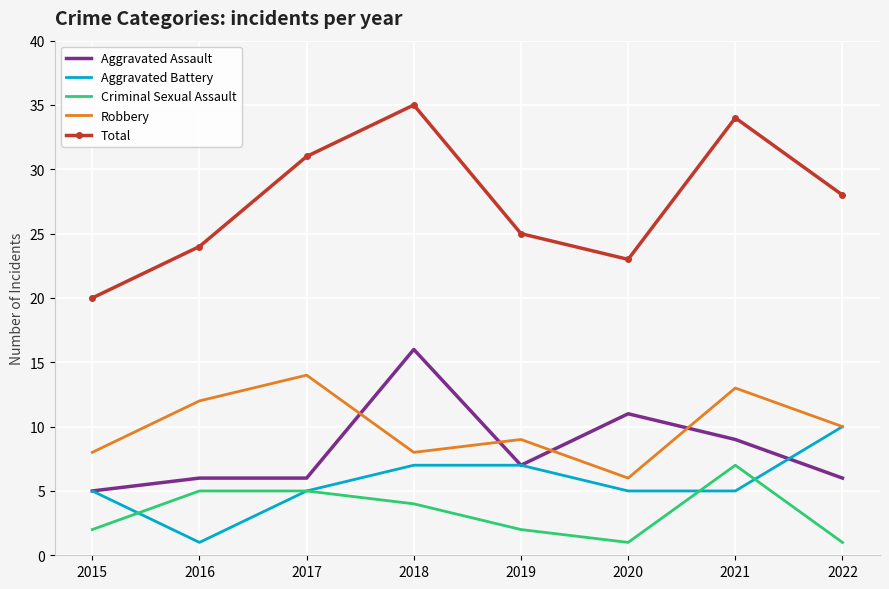

Which category has the highest value in the Criminal Sexual Assault series?

2021